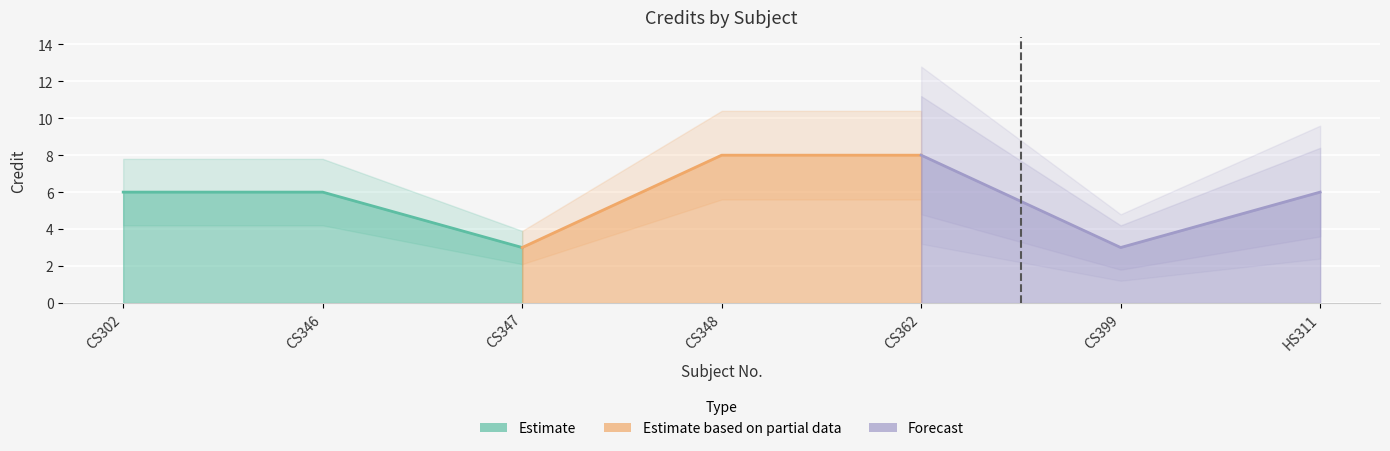

Where is the first local minimum?

CS347